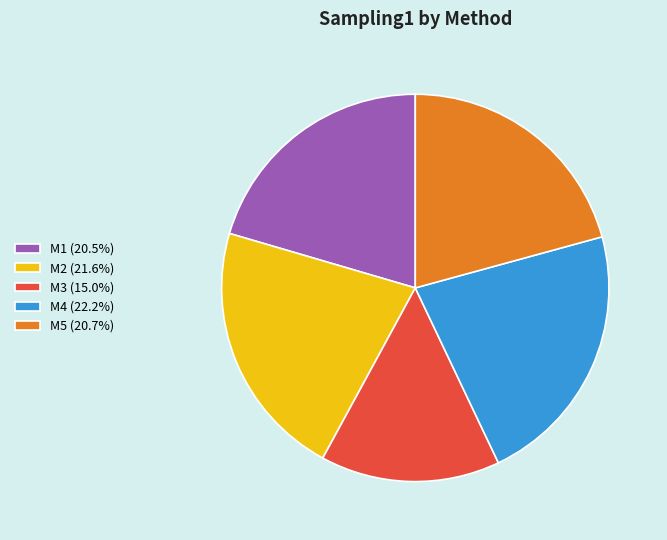

Combined, do M2 (21.6%) and M1 (20.5%) account for over 50%?

No